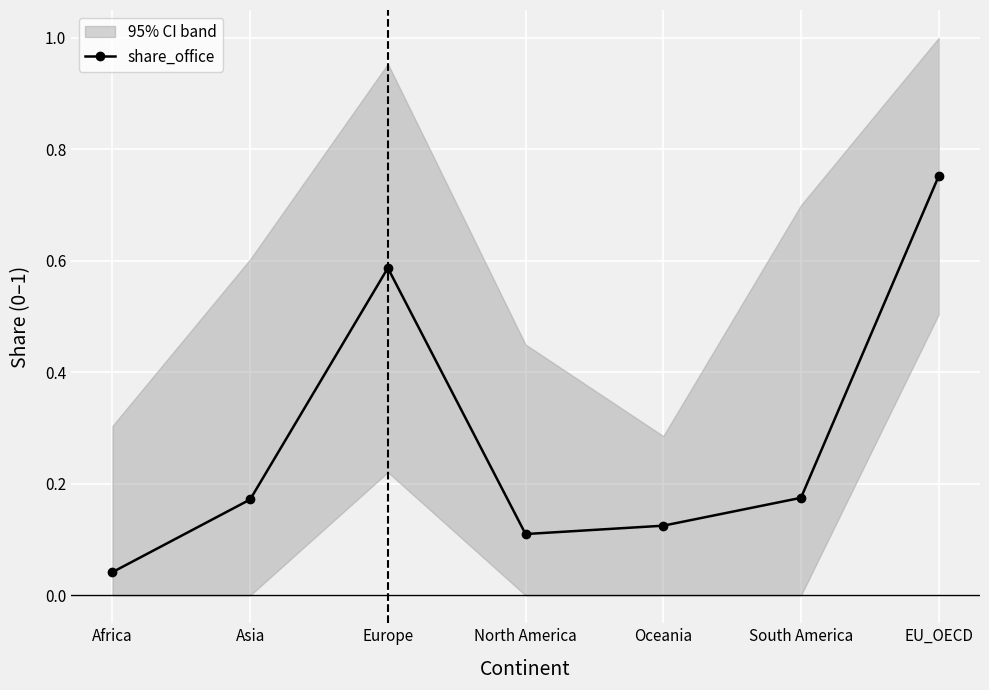

Reading left to right, what are all the values shown in this chart?

Africa=0.0	Asia=0.2	Europe=0.6	North America=0.1	Oceania=0.1	South America=0.2	EU_OECD=0.8